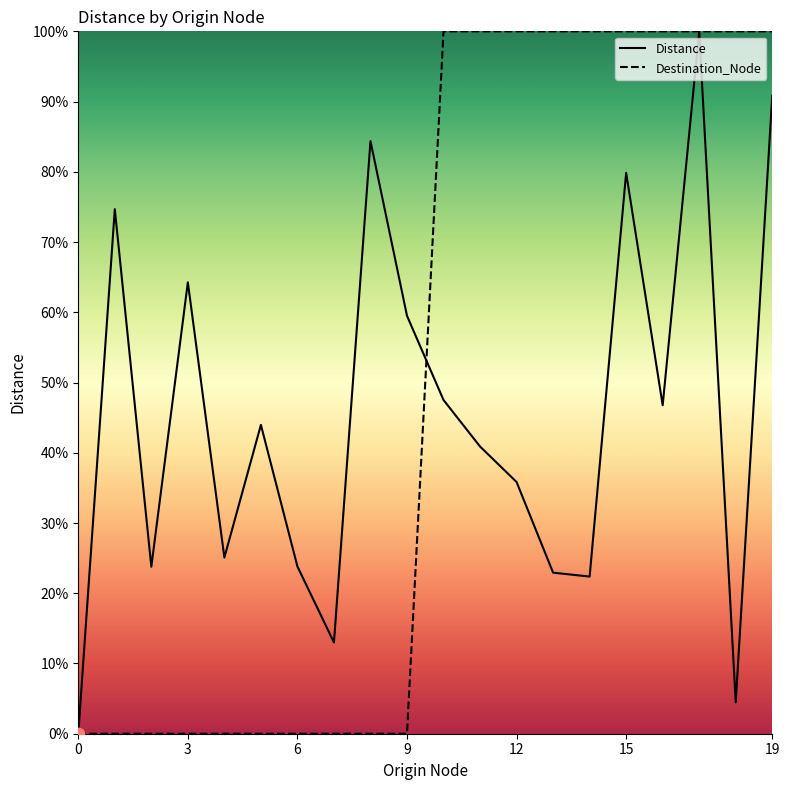

What is the total value across all series at 15?

179.9